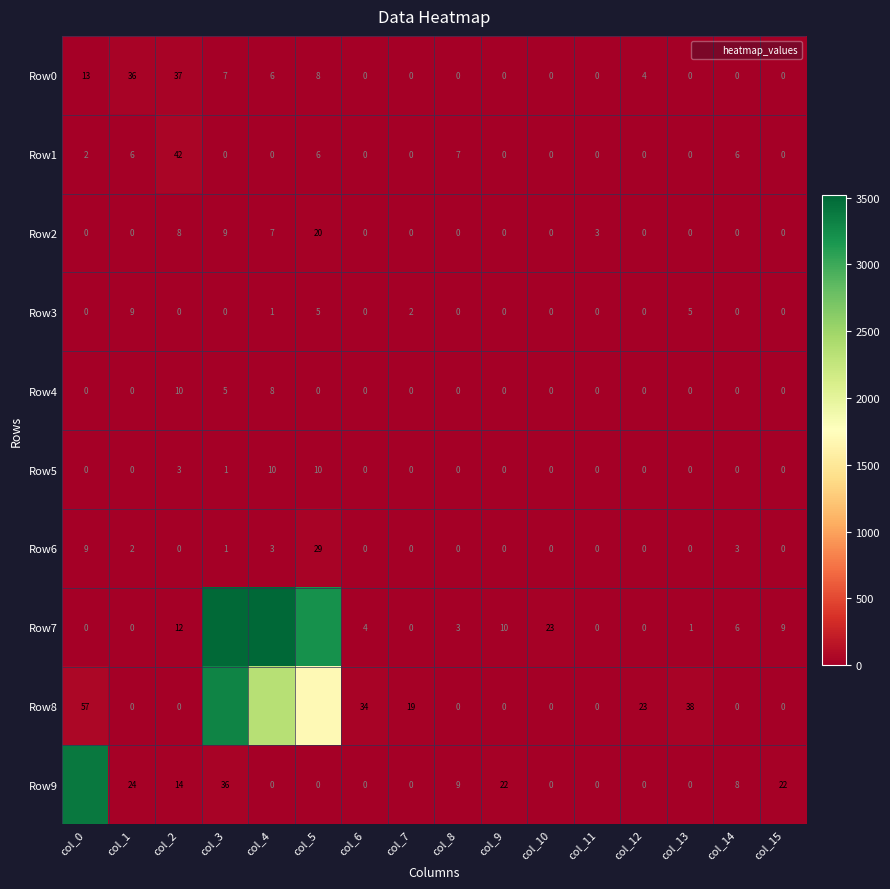

At which label does Row9 reach its minimum?

col_4